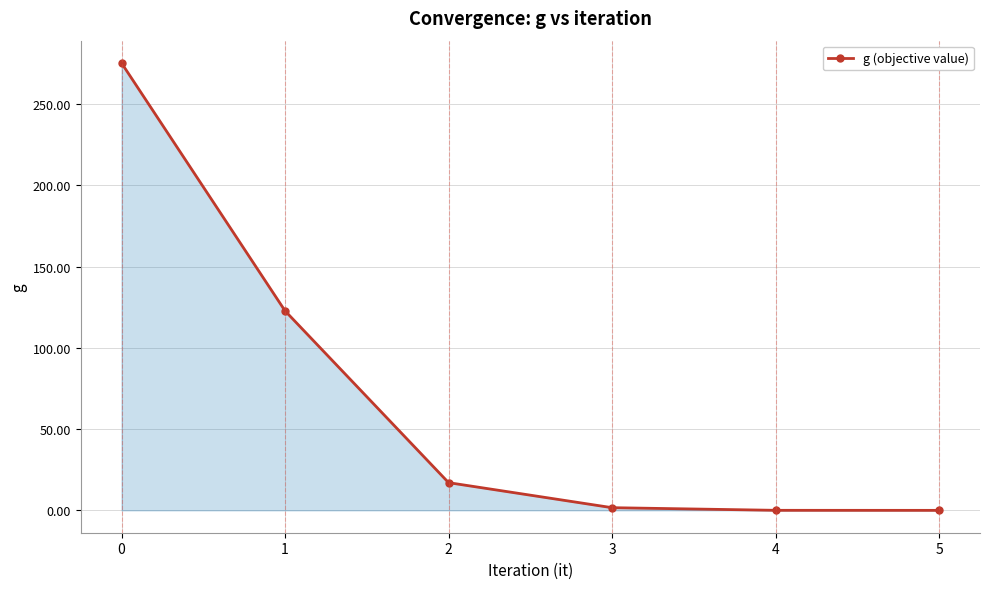

How many lines are shown in the chart?

1